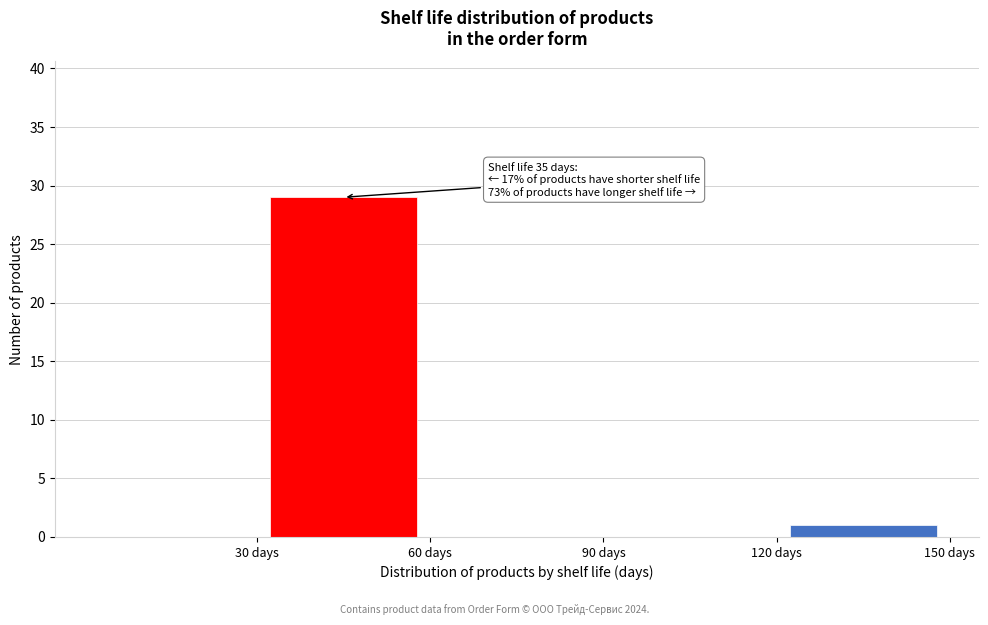

Which range on the x-axis has the tallest bar?

30 to 60